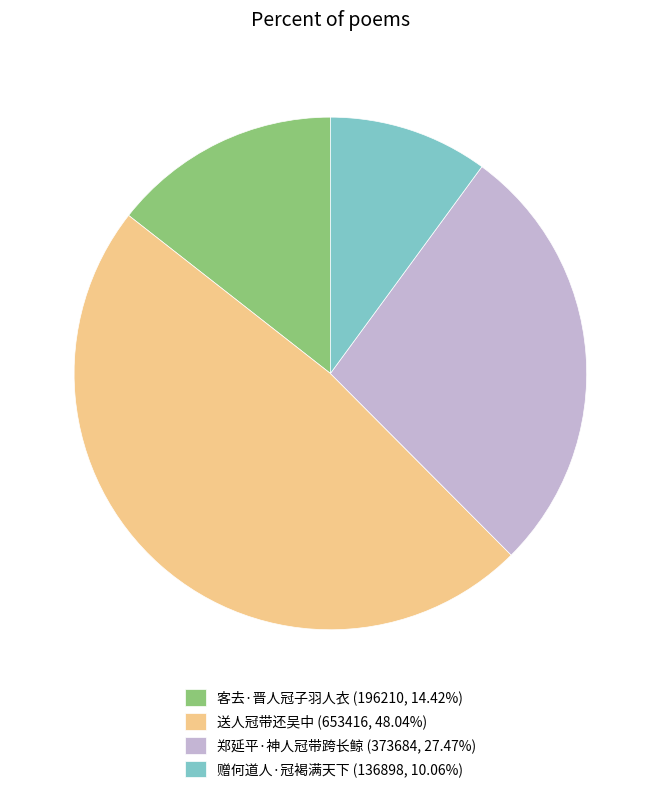

True or false: 送人冠带还吴中 accounts for 34% of the total.

False